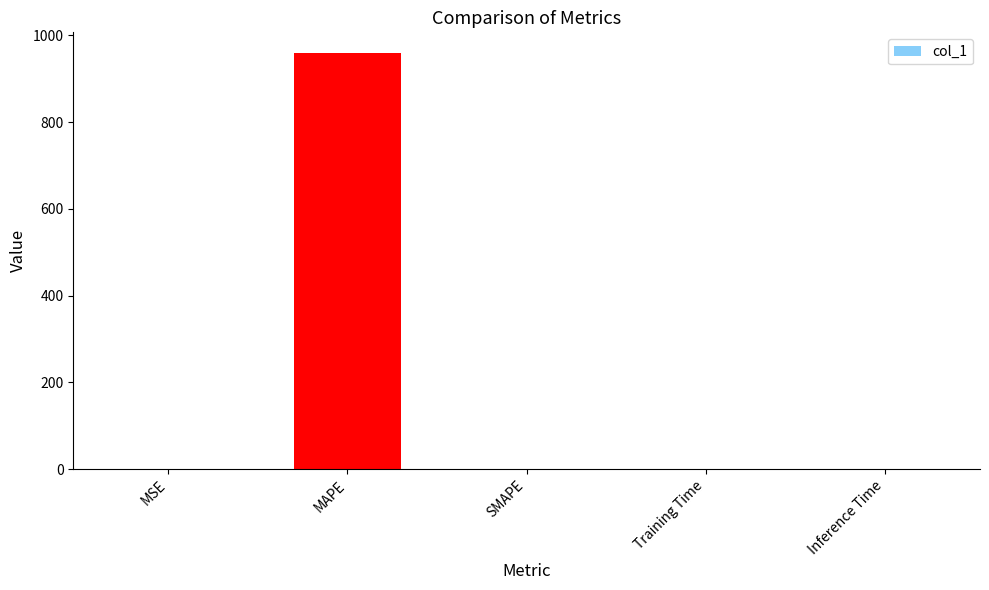

What is the average value?

191.8